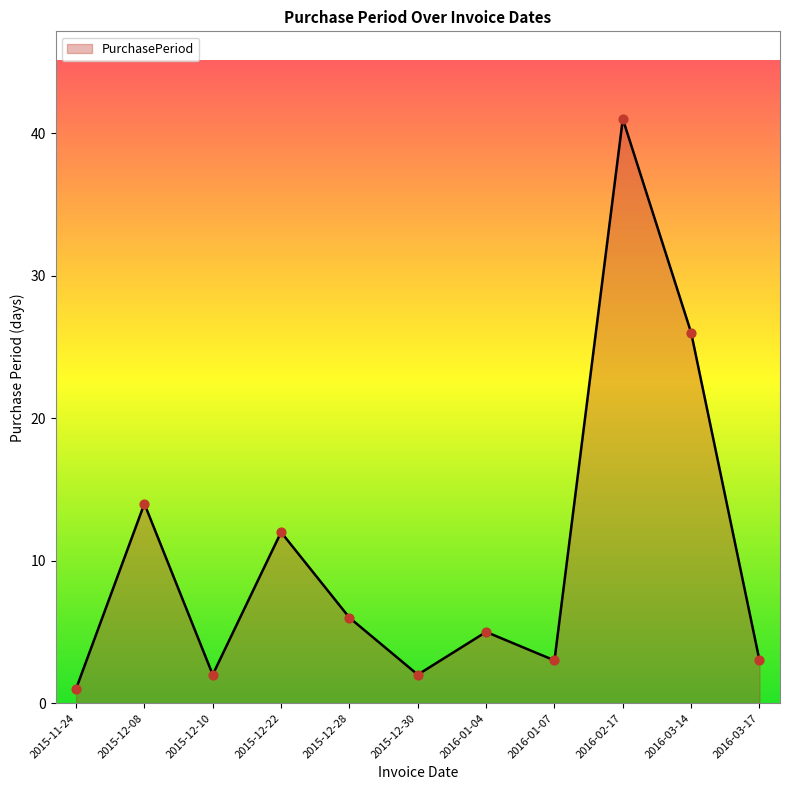

What is the change in value from 2015-12-22 to 2016-01-04?

-7